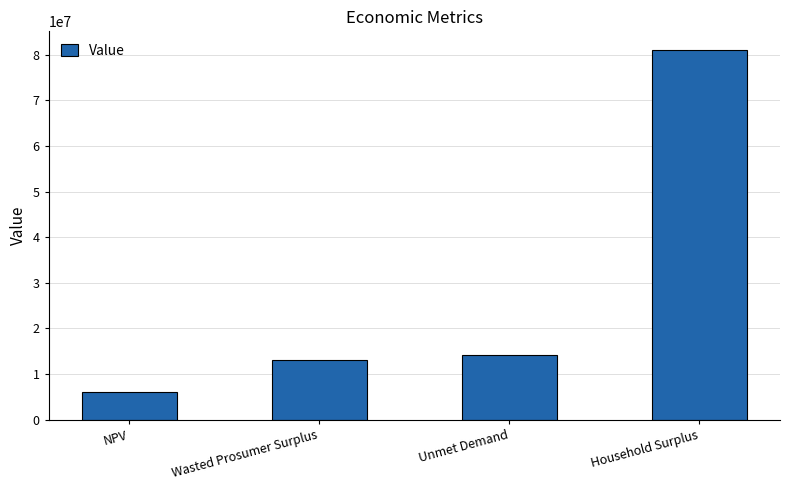

Count the number of data series in this chart.

1